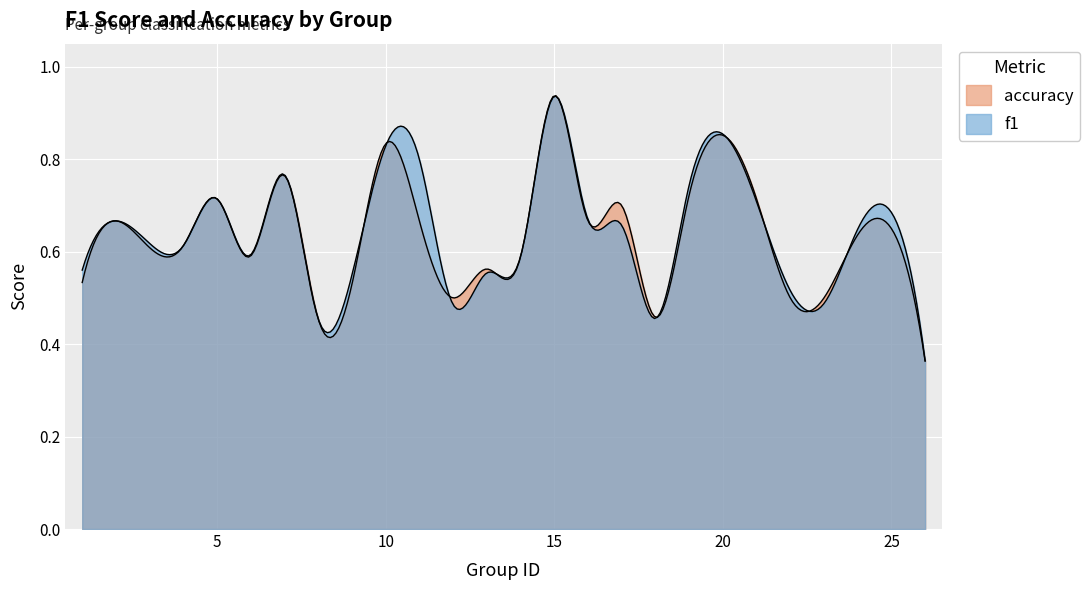

What is the maximum value shown in the chart?

0.9